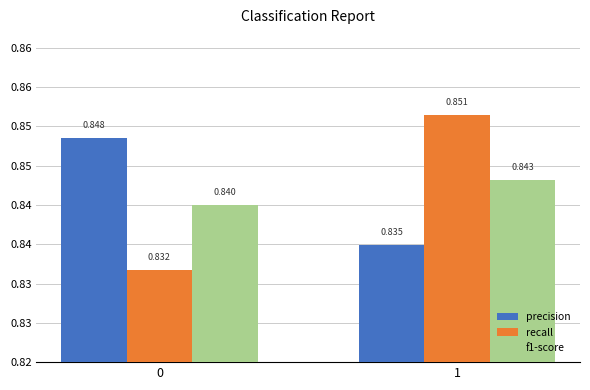

What are all the series names shown in the legend?

precision, recall, f1-score